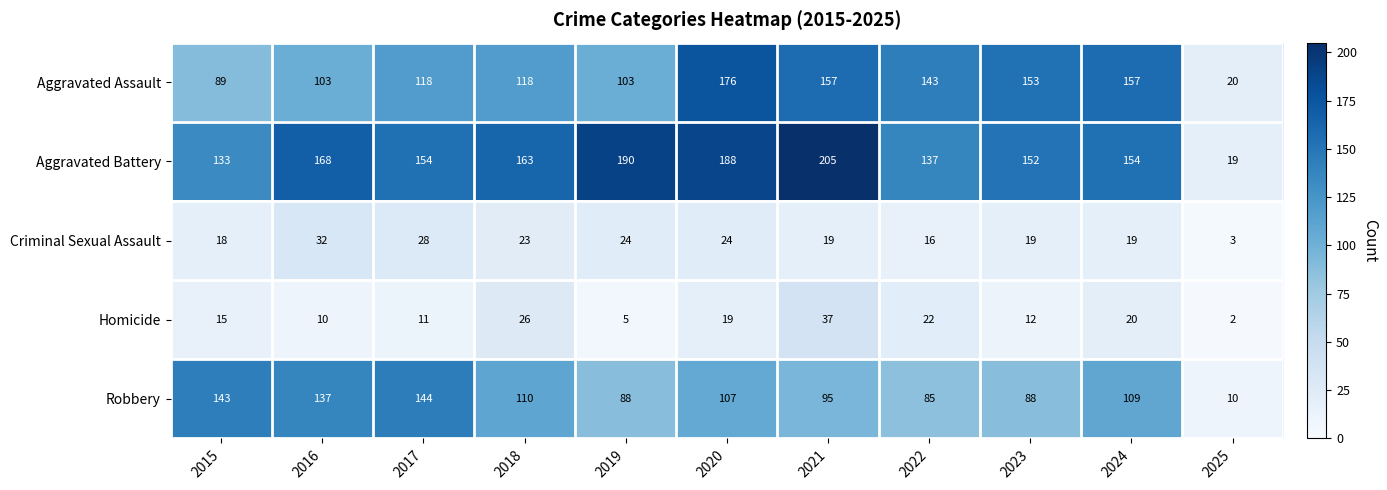

At which category does the chart reach its peak across all series?

2021